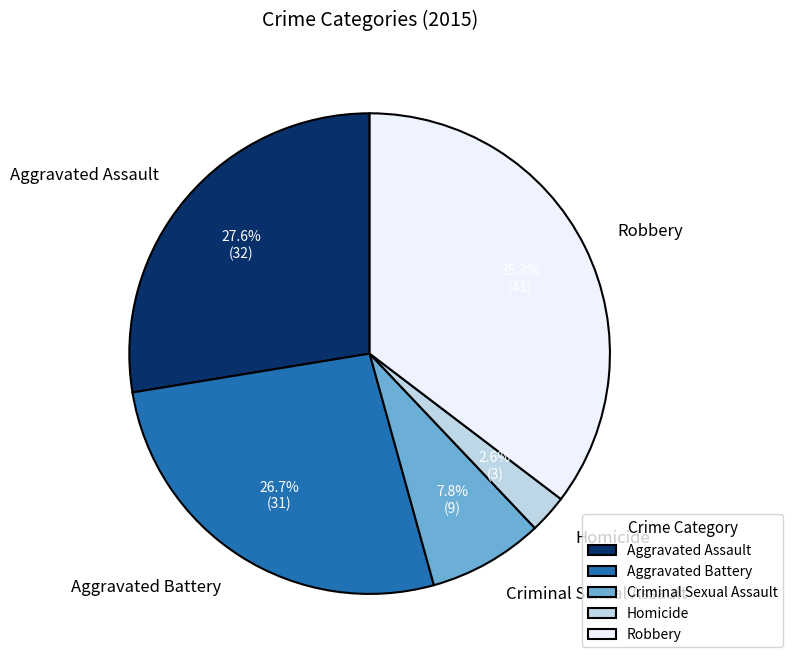

Rank the categories by value from lowest to highest.

Homicide, Criminal Sexual Assault, Aggravated Battery, Aggravated Assault, Robbery